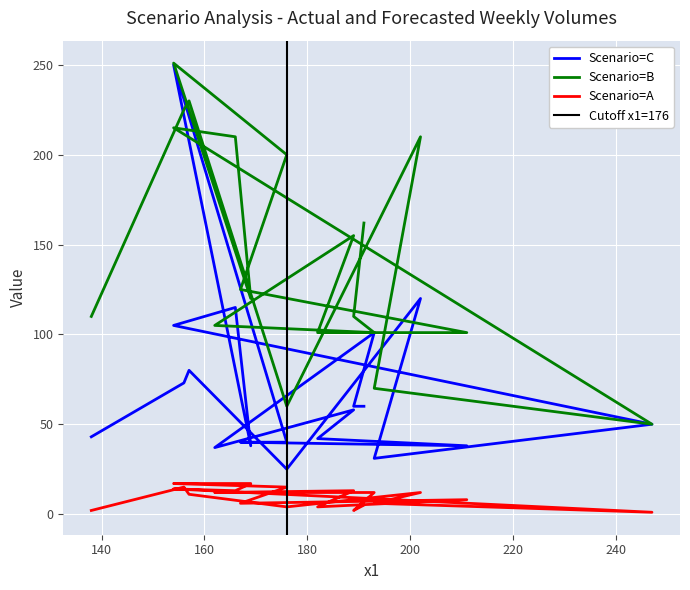

What is the value of the y2 point at the 20th from the left?

110